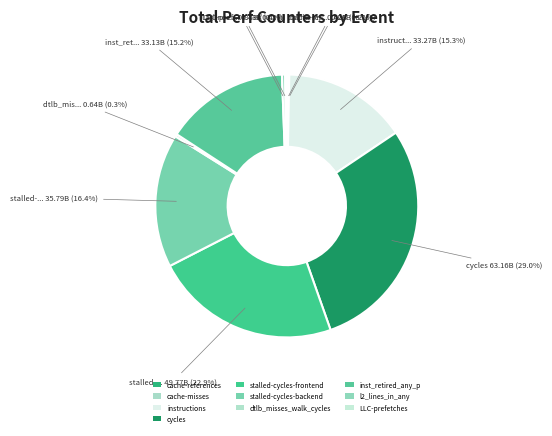

To the nearest percent, what percentage of the pie is inst_retired_any_p?

15%